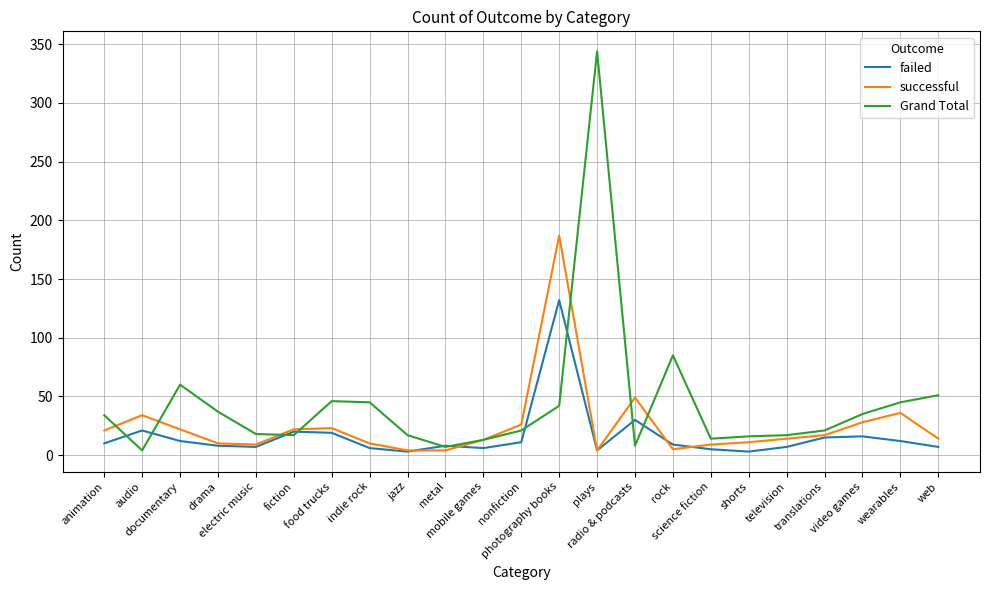

What is the maximum value shown in the chart?

344